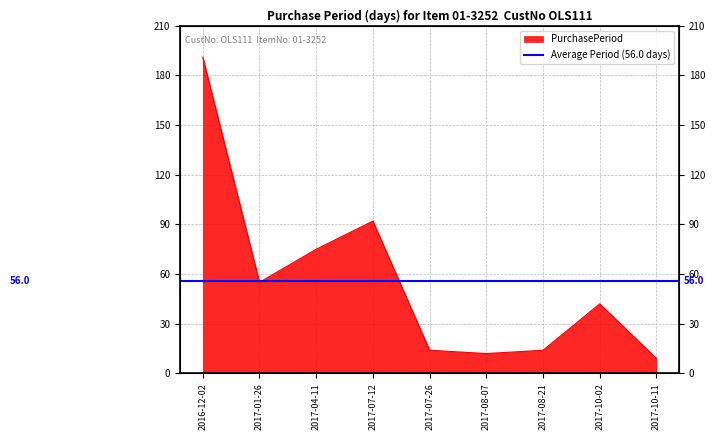

Which has a higher value, 2017-10-02 or 2017-01-26?

2017-01-26